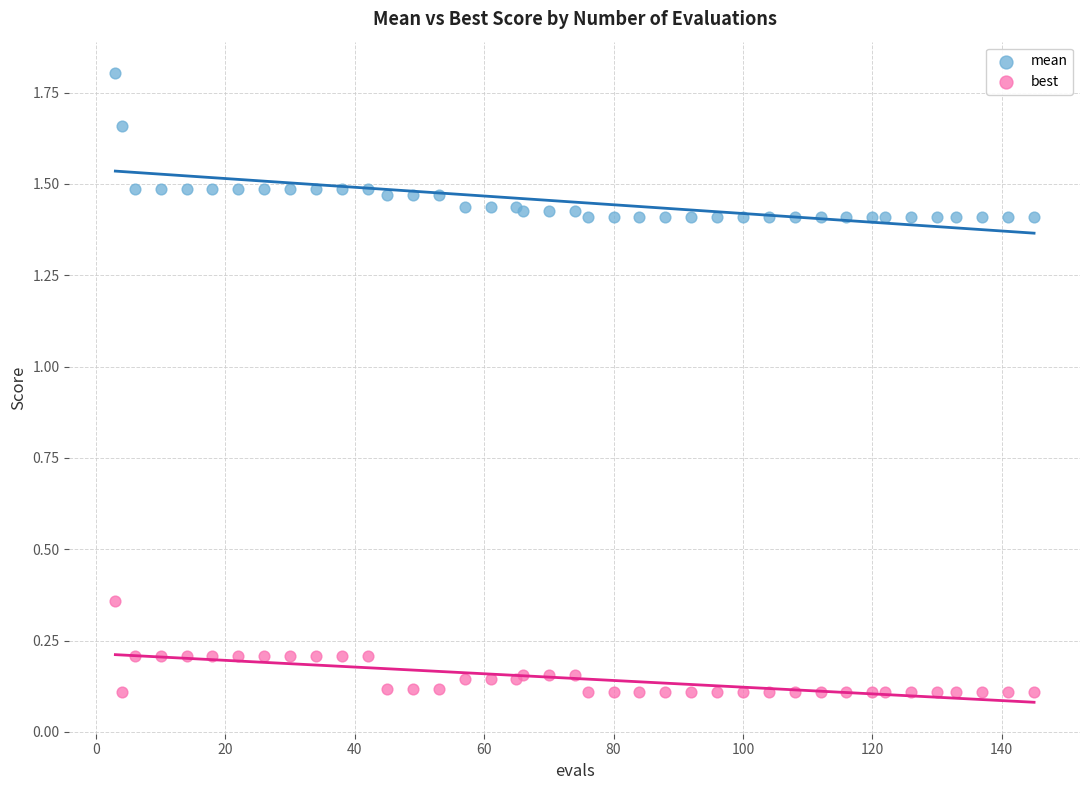

What are all the series names shown in the legend?

mean, best